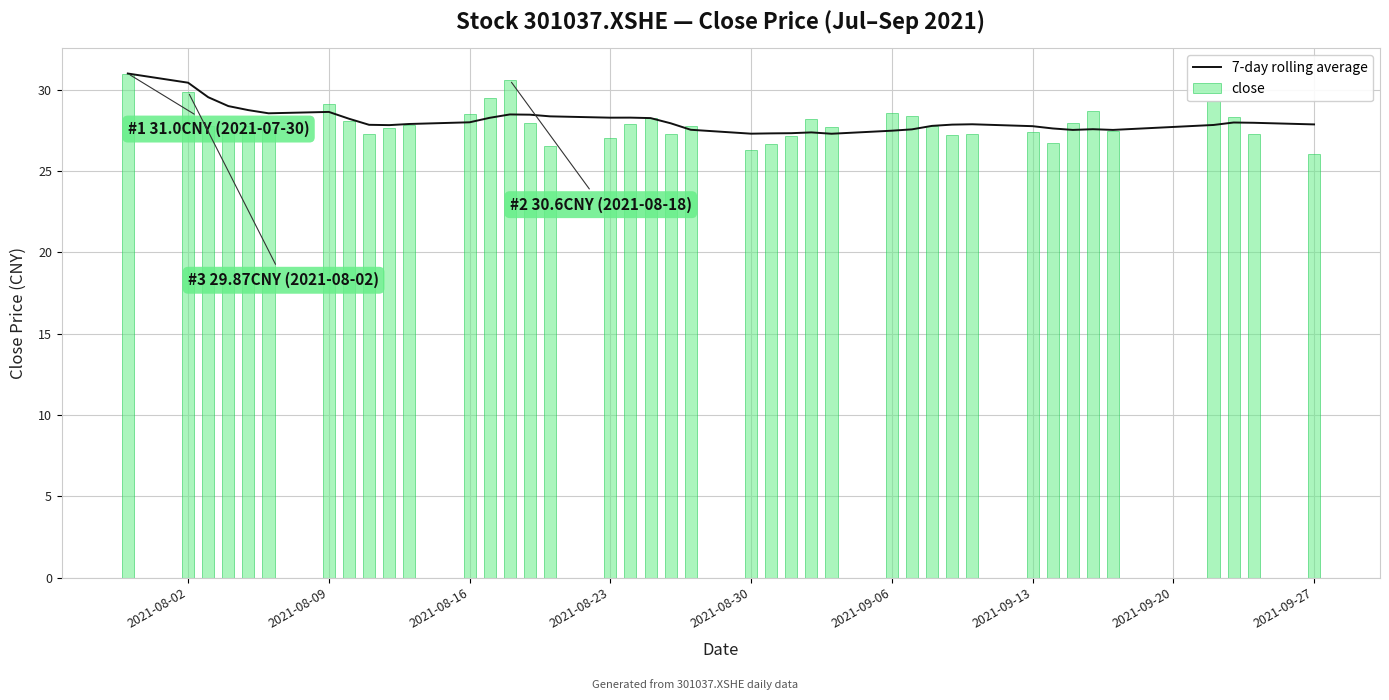

Is it true that 7-day rolling average equals 27.3 at 2021-08-30?

True